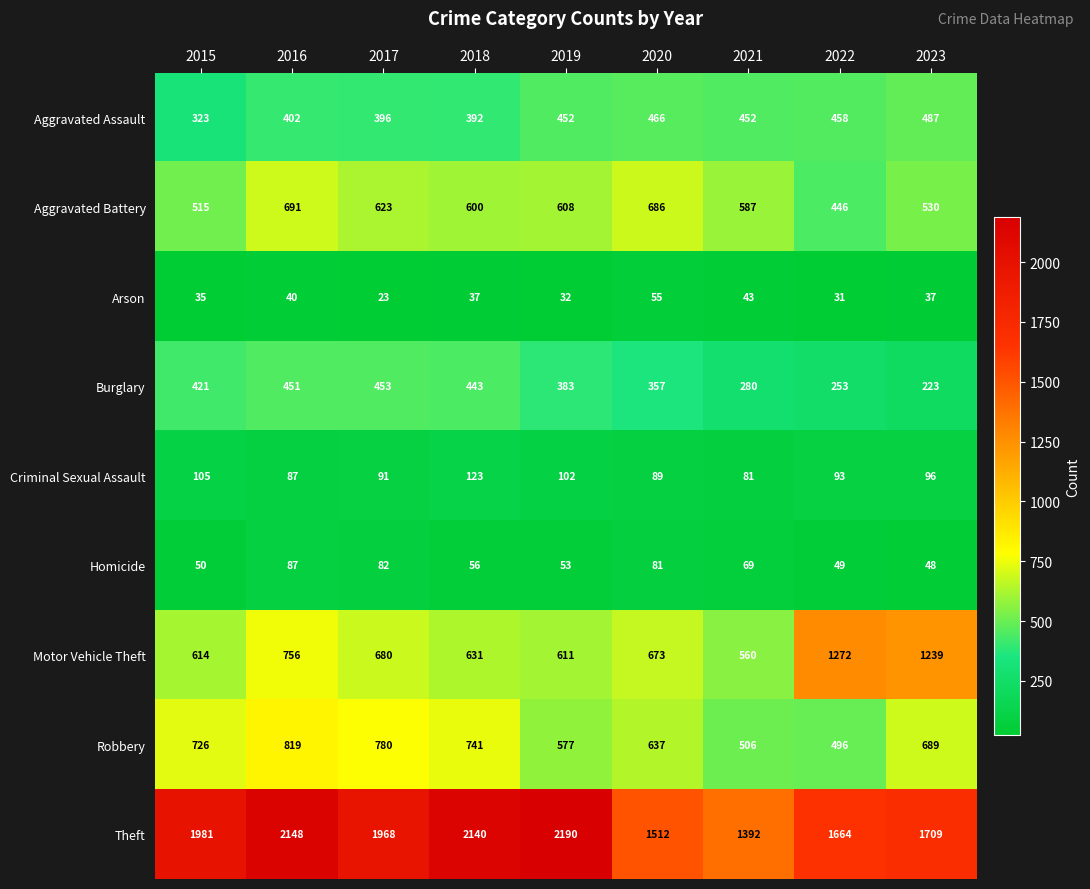

True or false: Aggravated Battery has a value of 387 at 2016.

False